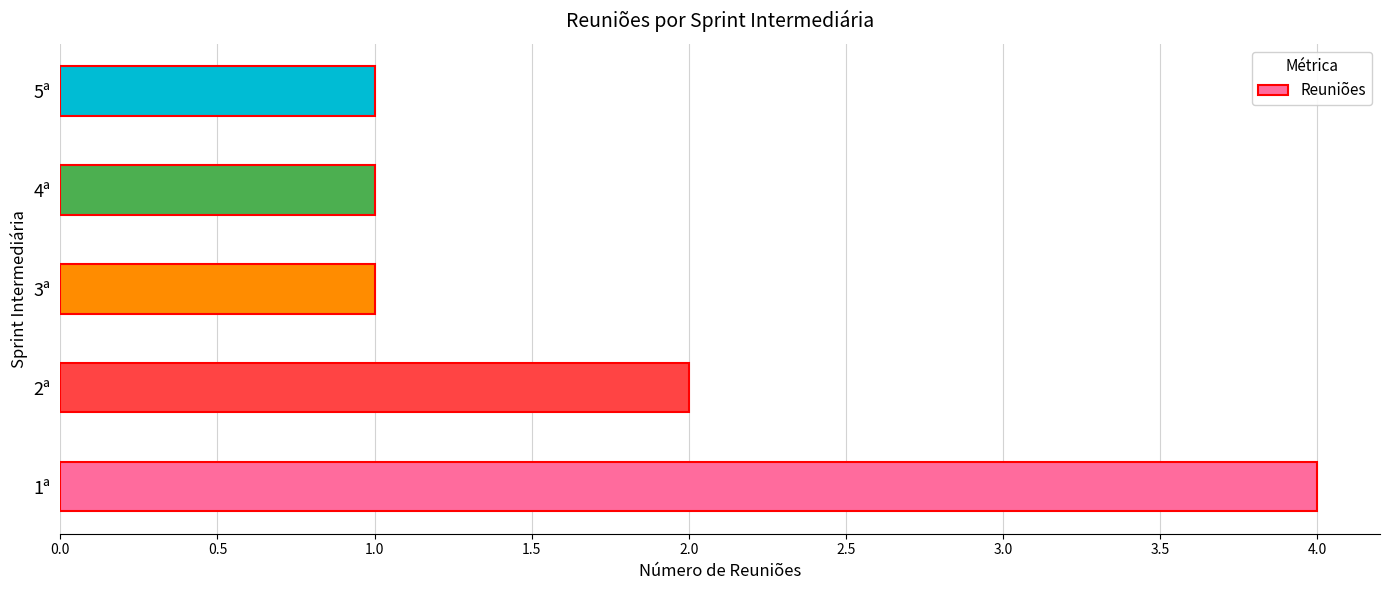

What is the maximum value shown in the chart?

4